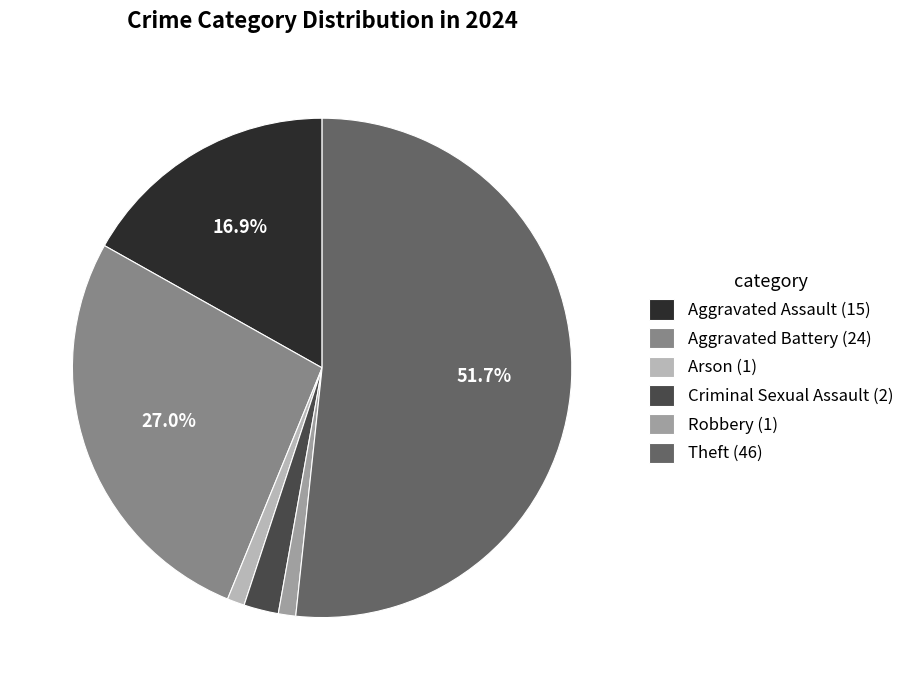

Is there a majority slice in this chart?

Yes